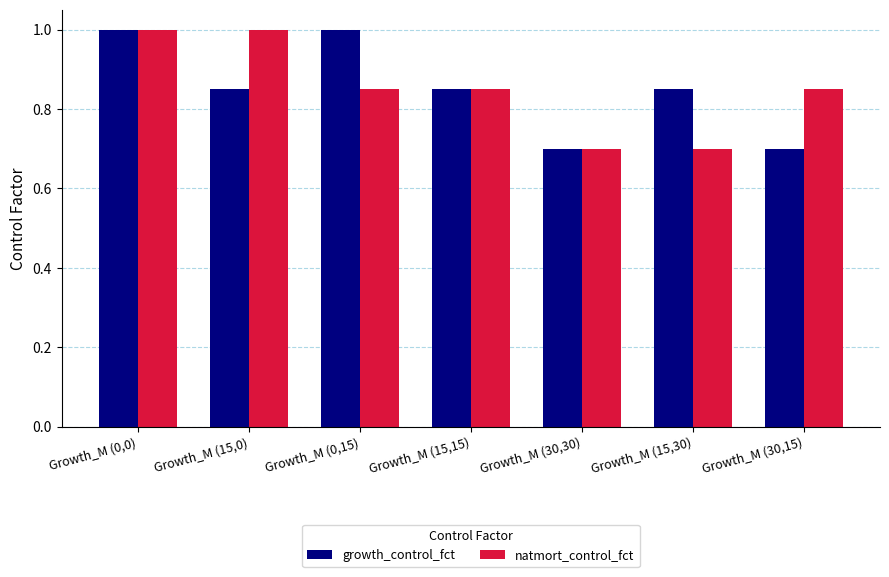

How many groups of bars are there?

7